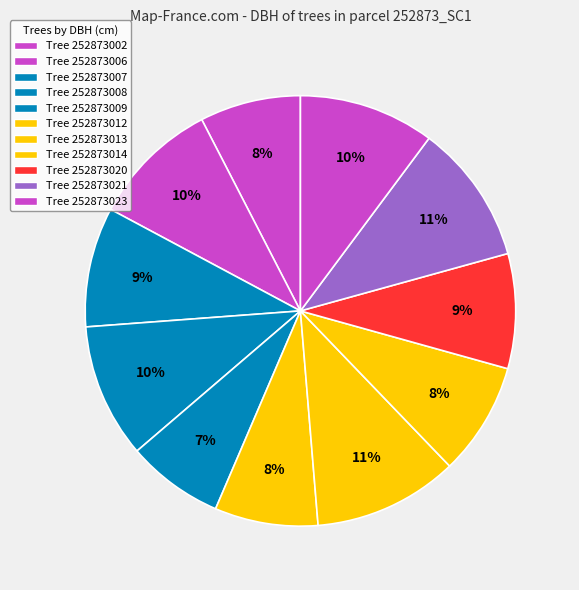

Does any single category account for the majority?

No